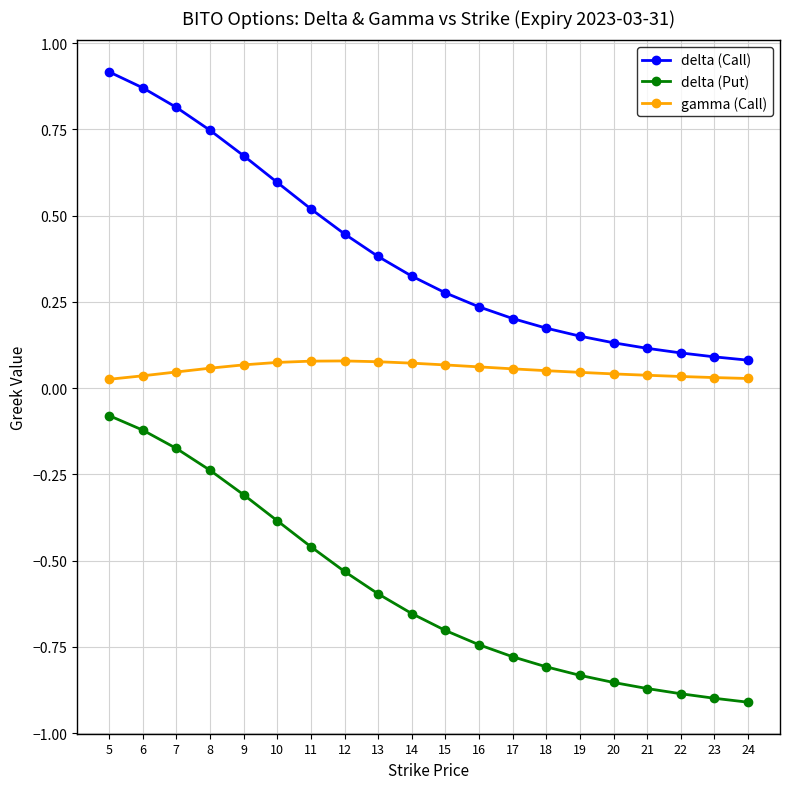

Rank the series at 5 from highest to lowest value.

delta (Call), gamma (Call), delta (Put)